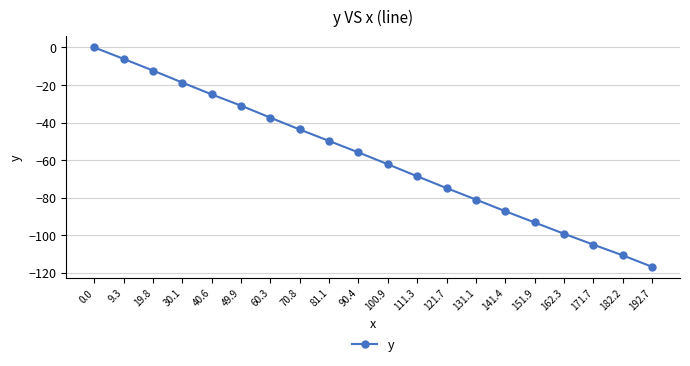

Reading right to left, transcribe all the data shown in this chart.

192.7=-116.8	182.2=-110.7	171.7=-105.0	162.3=-99.2	151.9=-93.2	141.4=-87.2	131.1=-81.0	121.7=-74.9	111.3=-68.6	100.9=-62.2	90.4=-55.9	81.1=-49.8	70.8=-43.7	60.3=-37.4	49.9=-31.0	40.6=-25.0	30.1=-18.7	19.8=-12.3	9.3=-6.1	0.0=0.0